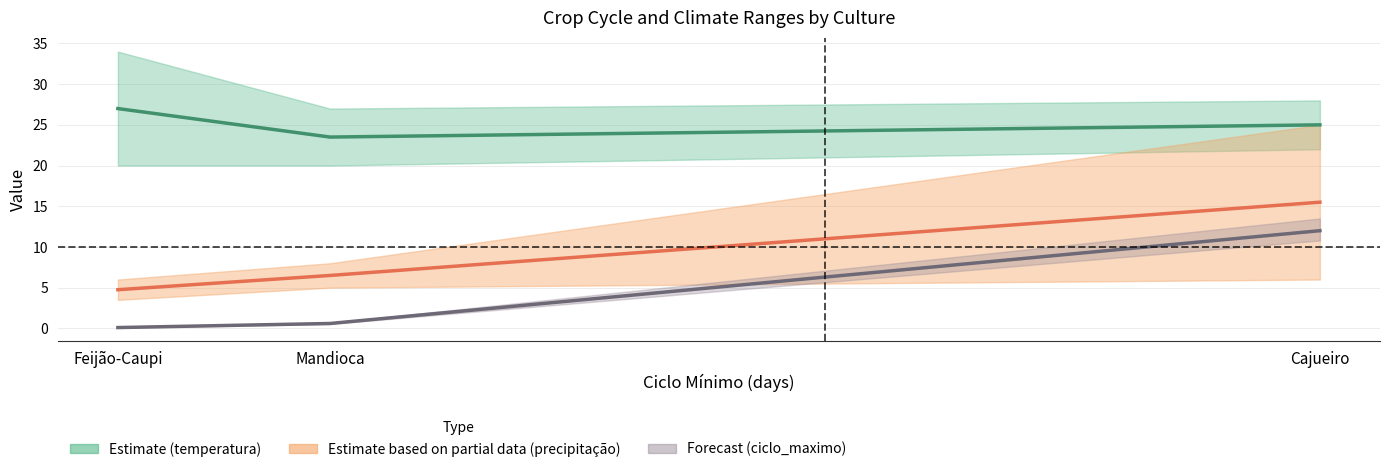

At which label is precipitação /100 midpoint closest to 10?

Mandioca